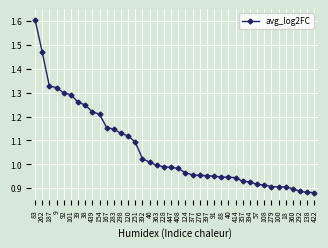

How many categories are shown in the chart?

40